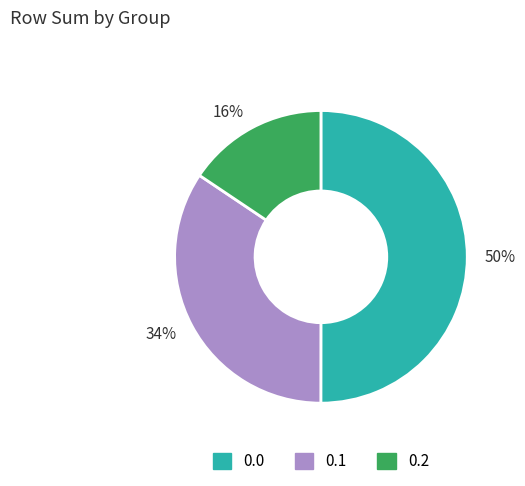

To the nearest percent, what is the combined percentage of 34% and 16%?

50%